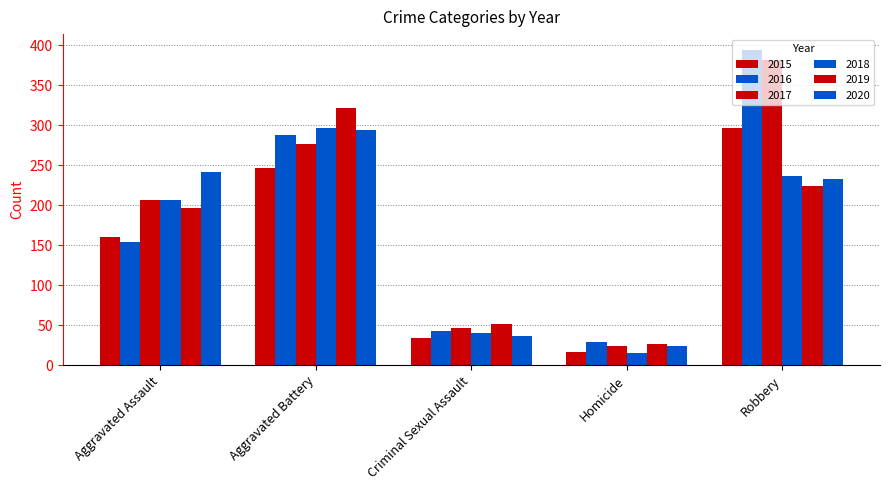

The 2018 series shows 15 at Homicide. True or false?

True